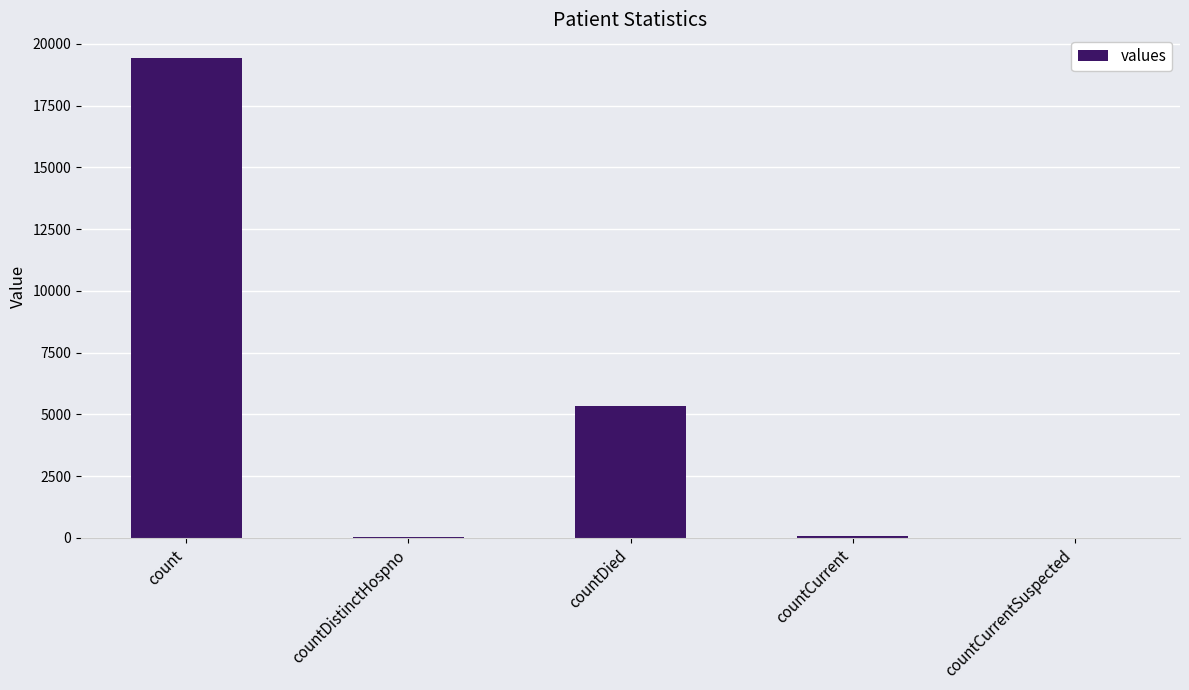

How many categories are shown in the chart?

5